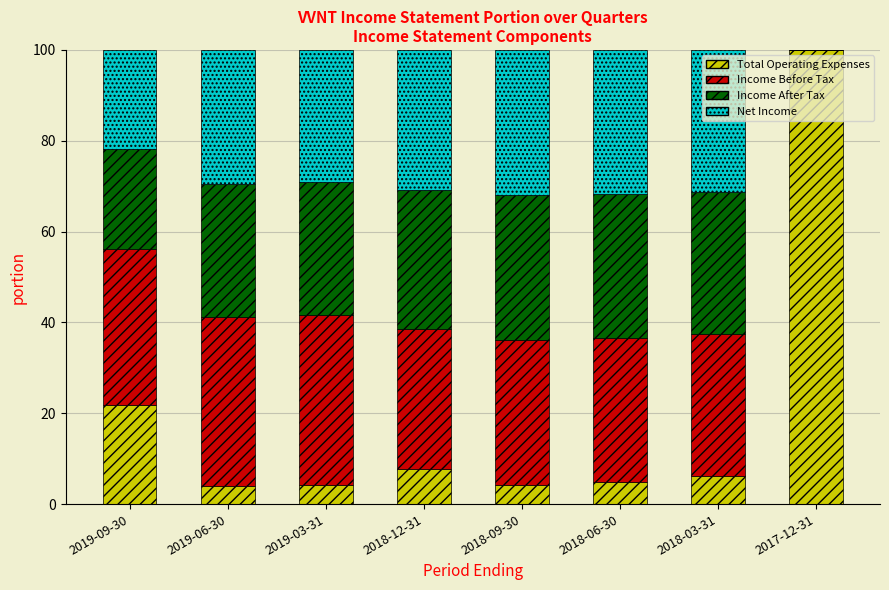

What is the highest value of the Total Operating Expenses series?

100.0